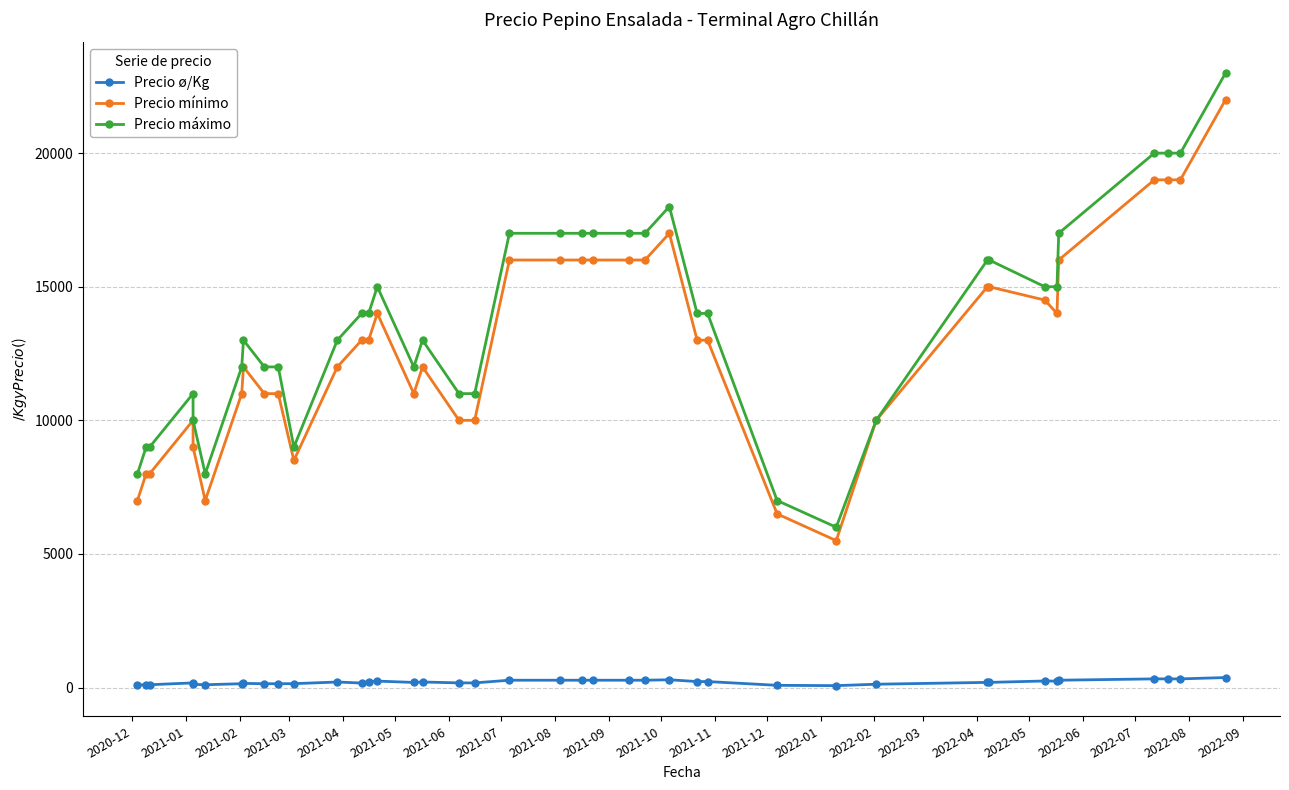

How many values in the Precio ø/Kg series exceed 208?

18